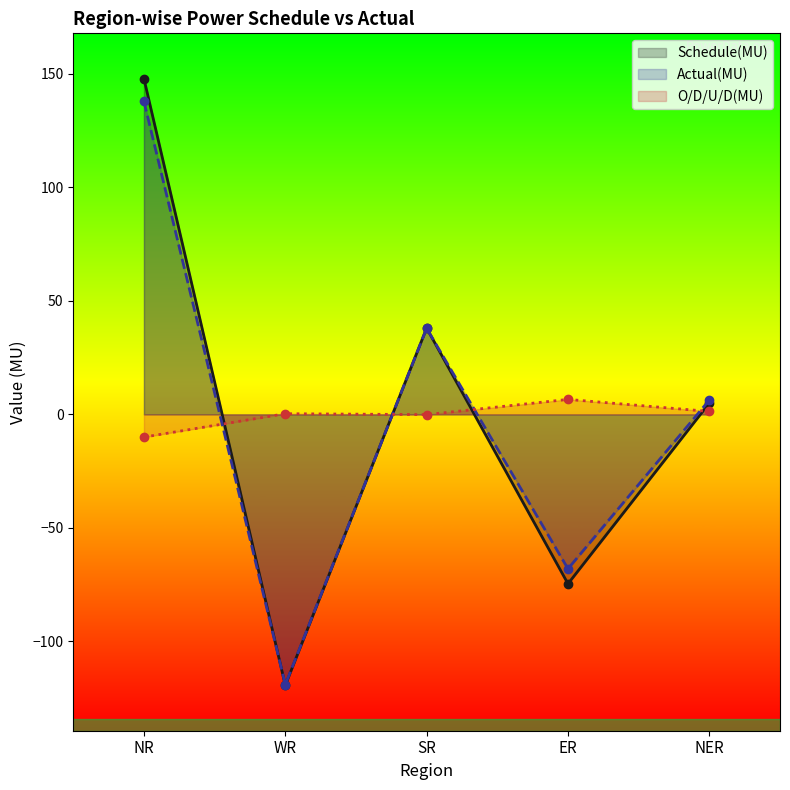

The Actual(MU) series shows -121.2 at ER. True or false?

False